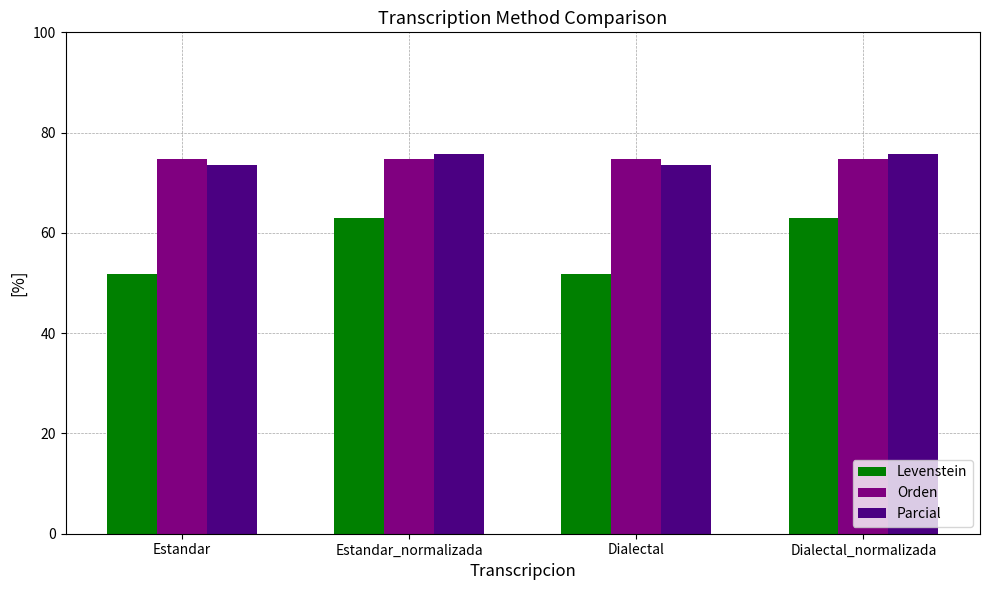

Count the number of data series in this chart.

3